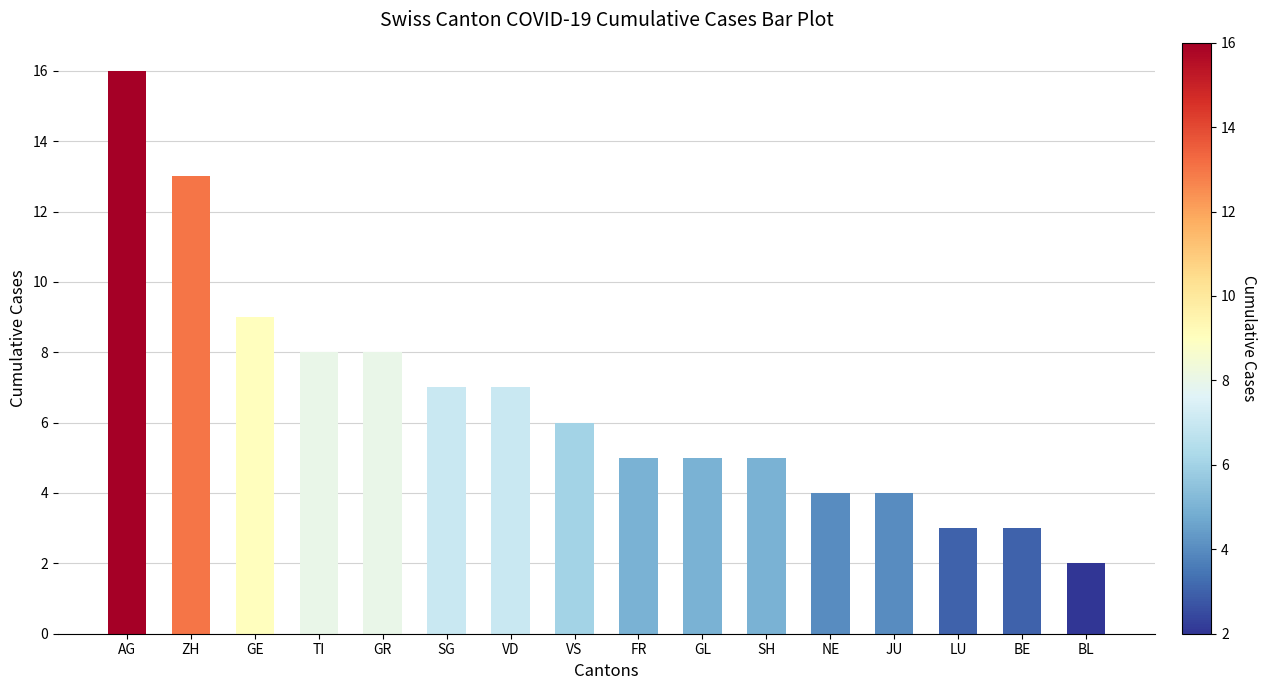

The value at TI is 11. True or false?

False